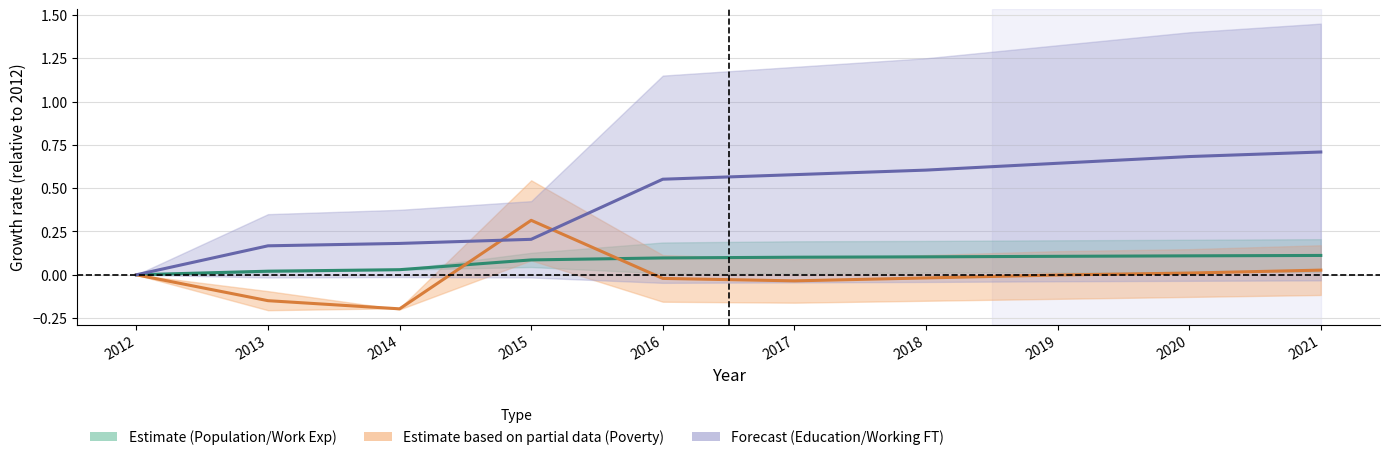

Which series ends up on top after the final intersection of Poverty_18to65 and Working_Fulltime?

Working_Fulltime